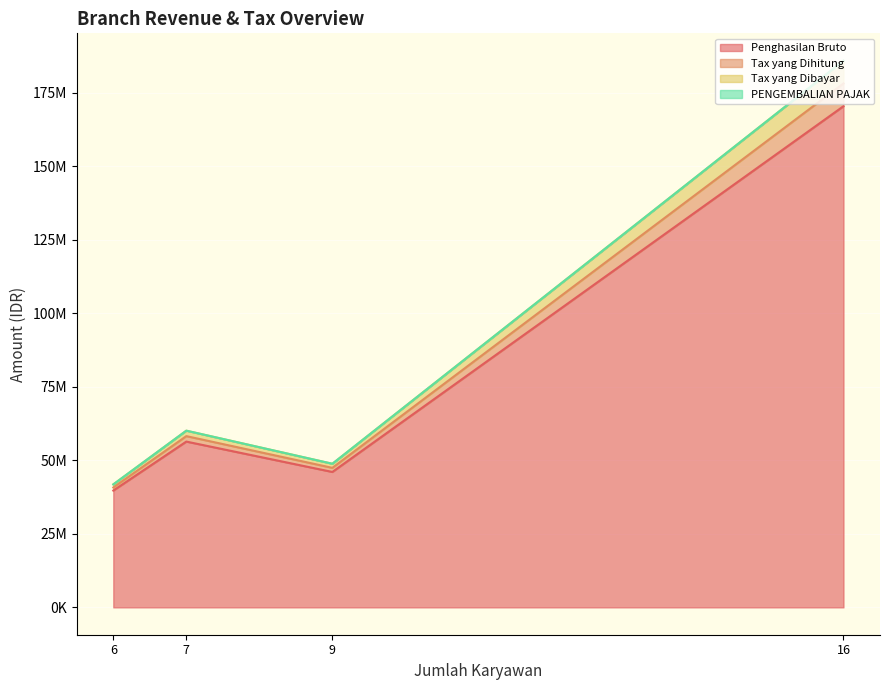

Which series has the widest spread of values?

Penghasilan Bruto